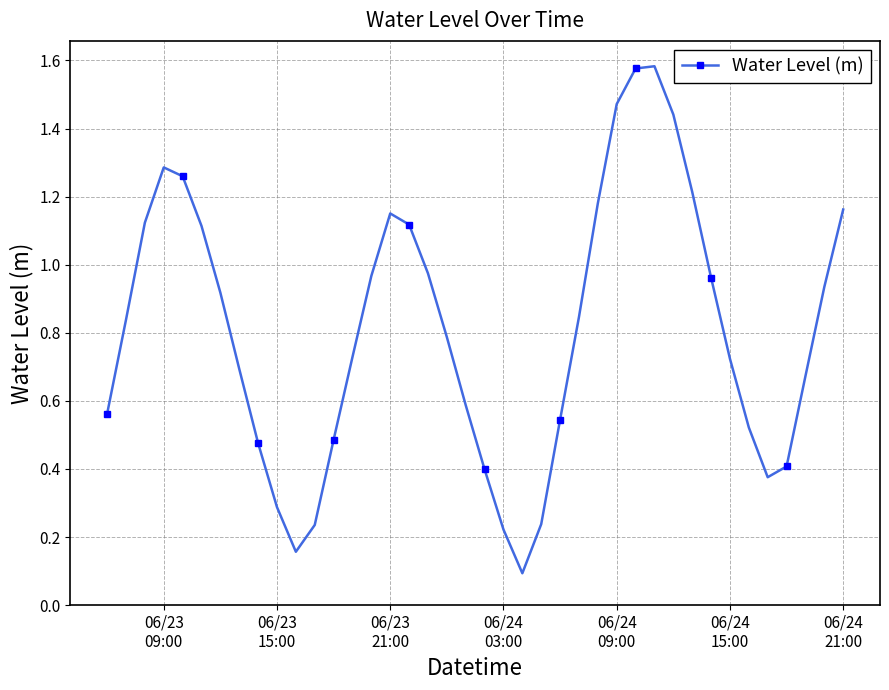

How many interior local valleys (lower than both neighbors) does the data have?

3